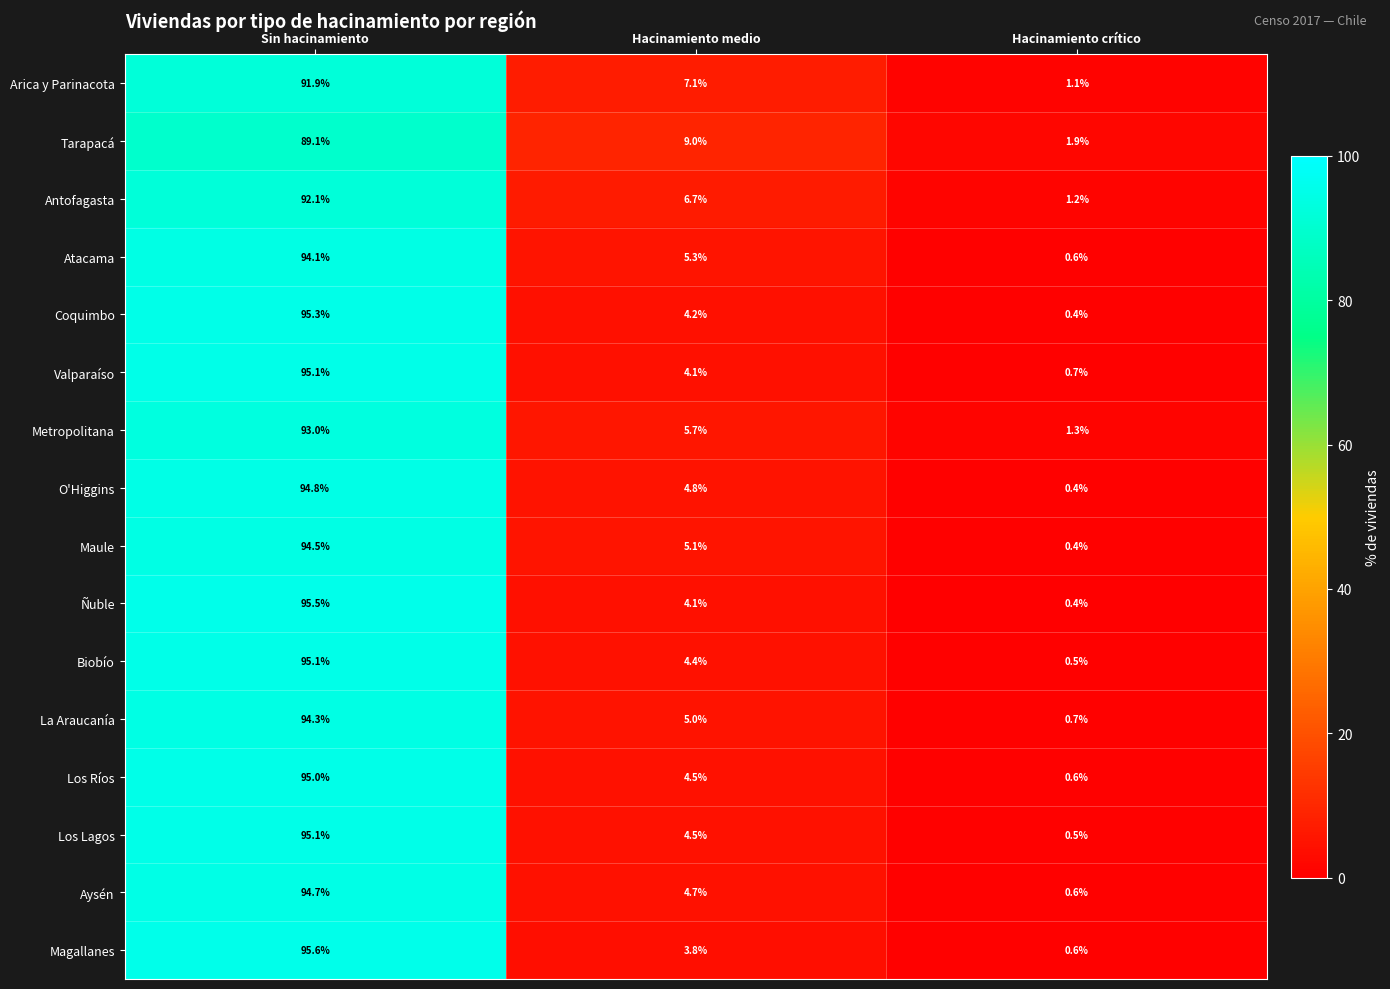

How many series are shown in this chart?

16